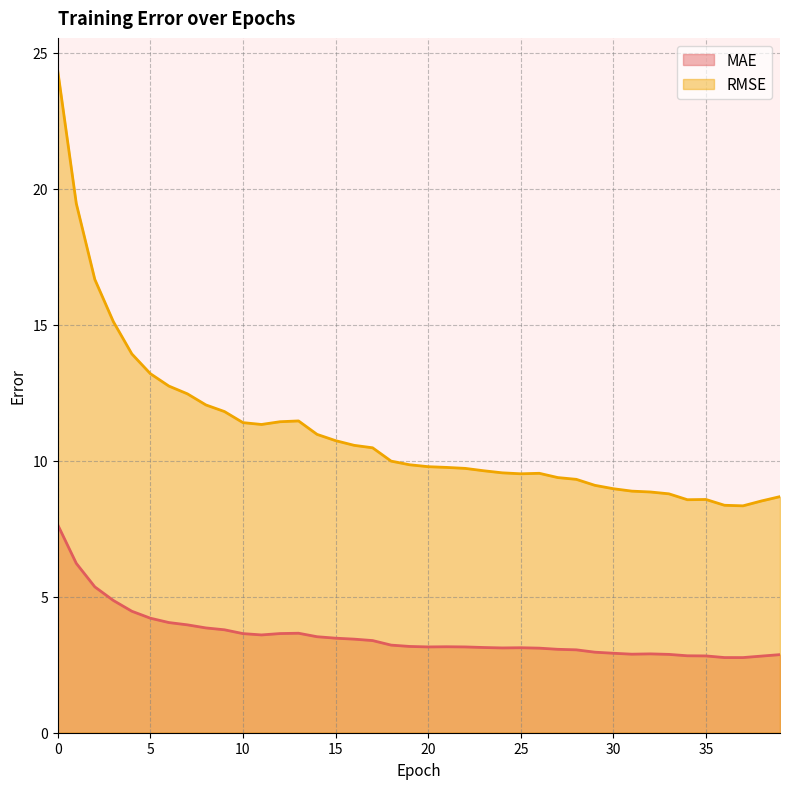

What is the sum of all RMSE values?

441.8